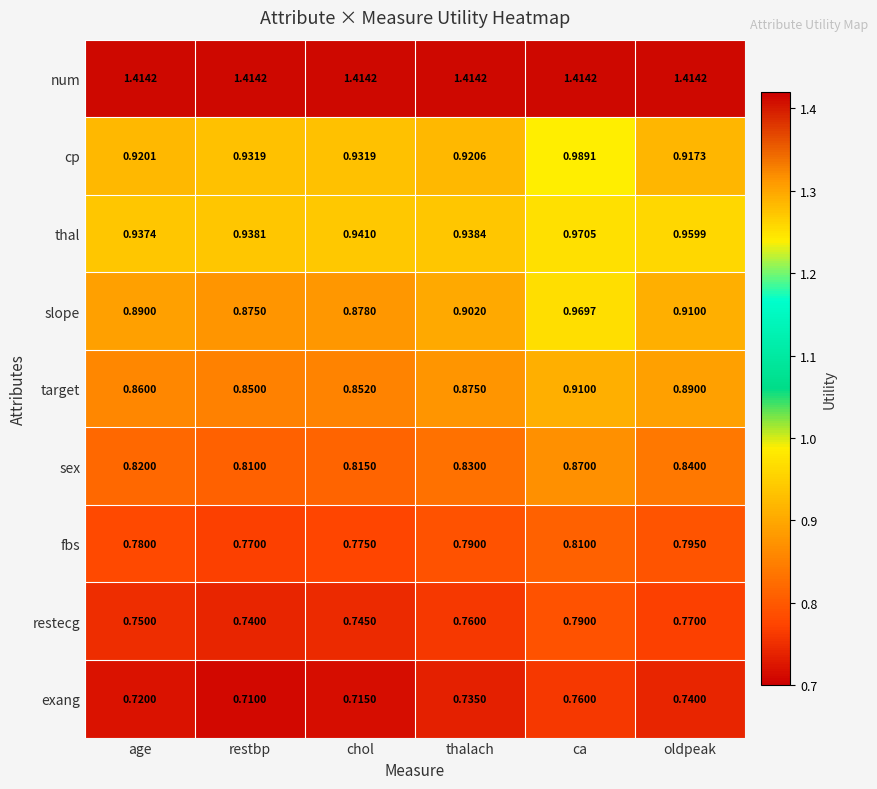

Which category has the lowest value in the target series?

restbp